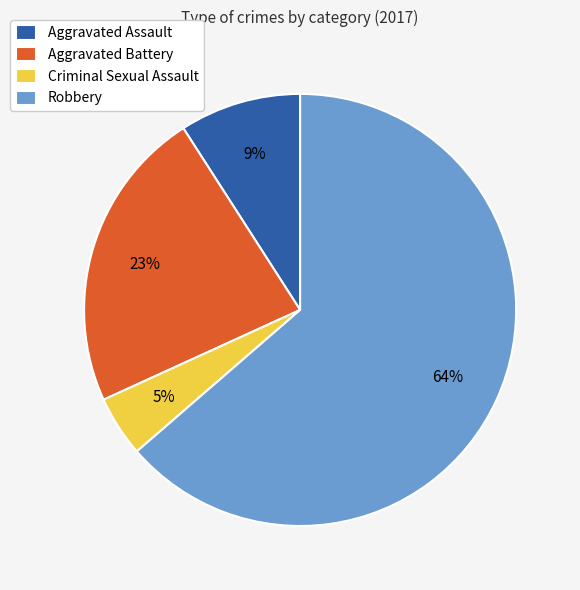

Which has a higher value, Aggravated Battery or Criminal Sexual Assault?

Aggravated Battery